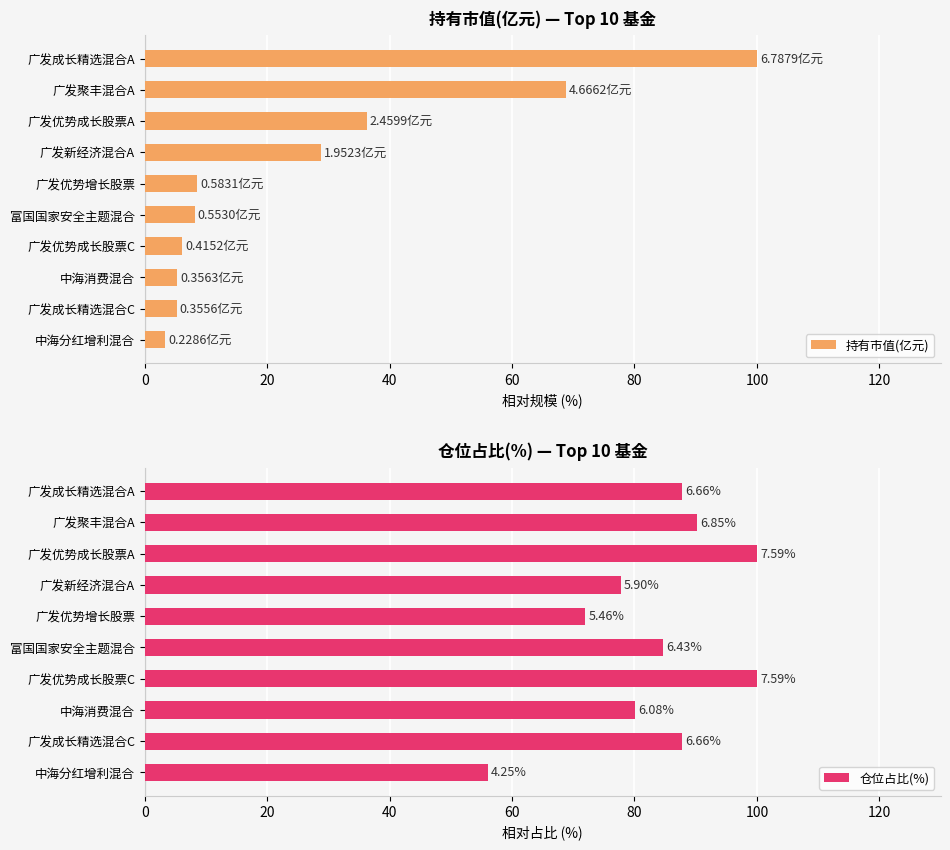

What is the difference between the 持有市值(亿元) values at 广发优势增长股票 and 广发优势成长股票A?

27.6